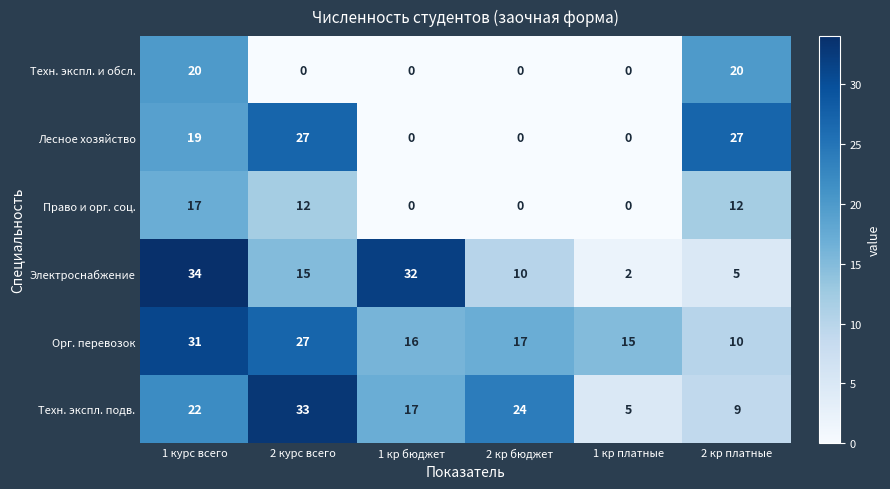

Which category has the highest value in the Электроснабжение series?

1 курс всего